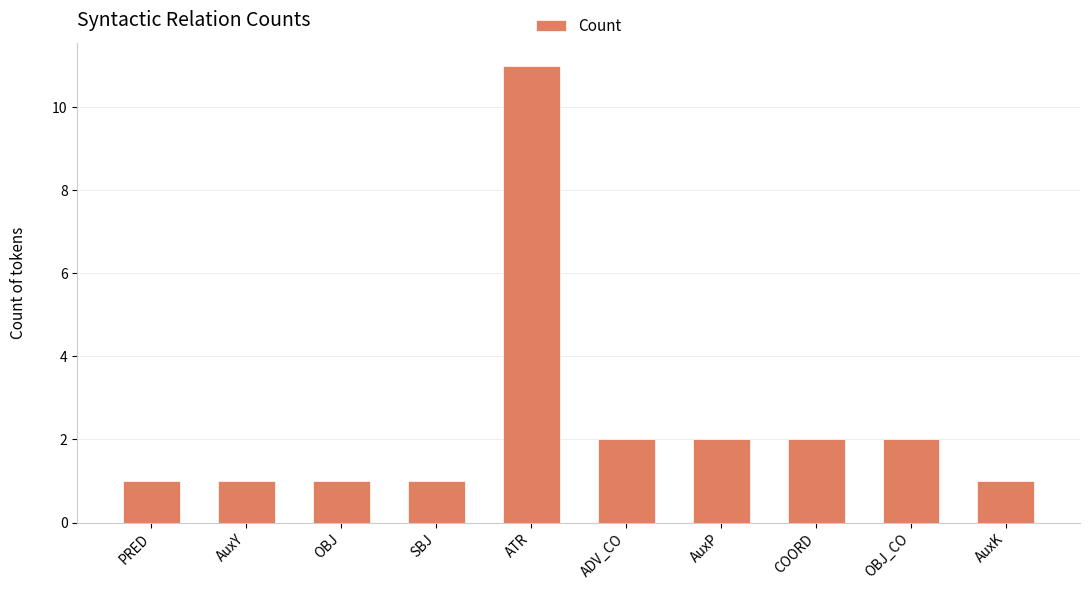

The chart shows a value of 1 at AuxP. True or false?

False